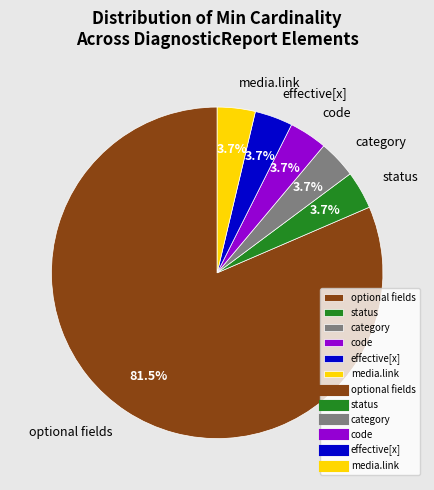

What is the ratio of the value at media.link to the value at status?

1.0